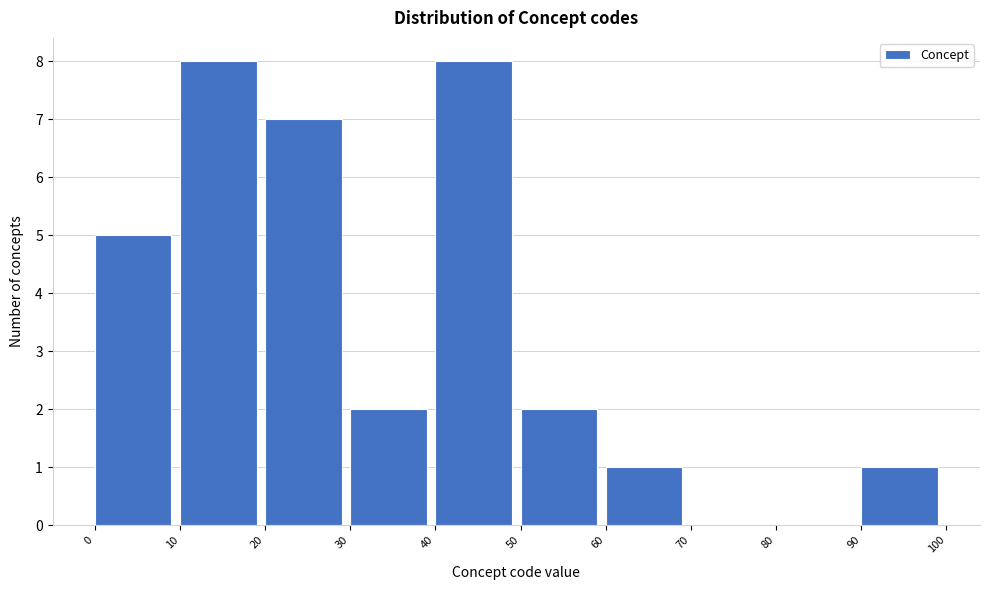

What is the height of the bar covering 90 to 100 on the x-axis? The values are not printed on the chart, so give them approximately, as read against the axis.

1